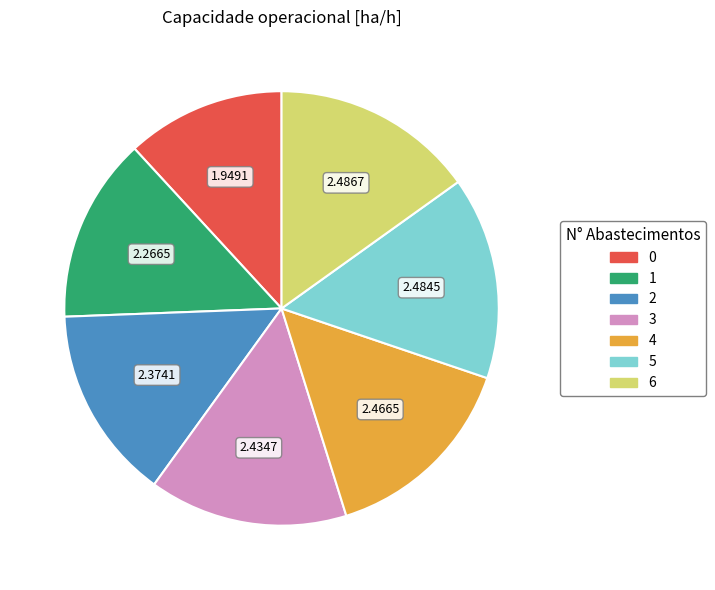

Between 2 and 1, which is larger?

2